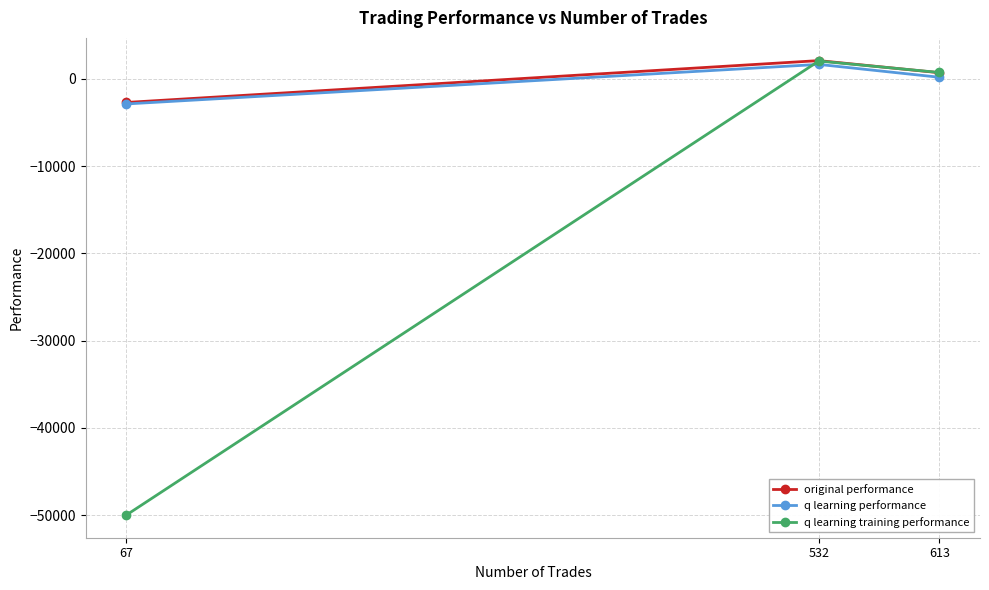

List the series in order of their peak value, highest first.

original performance, q learning training performance, q learning performance